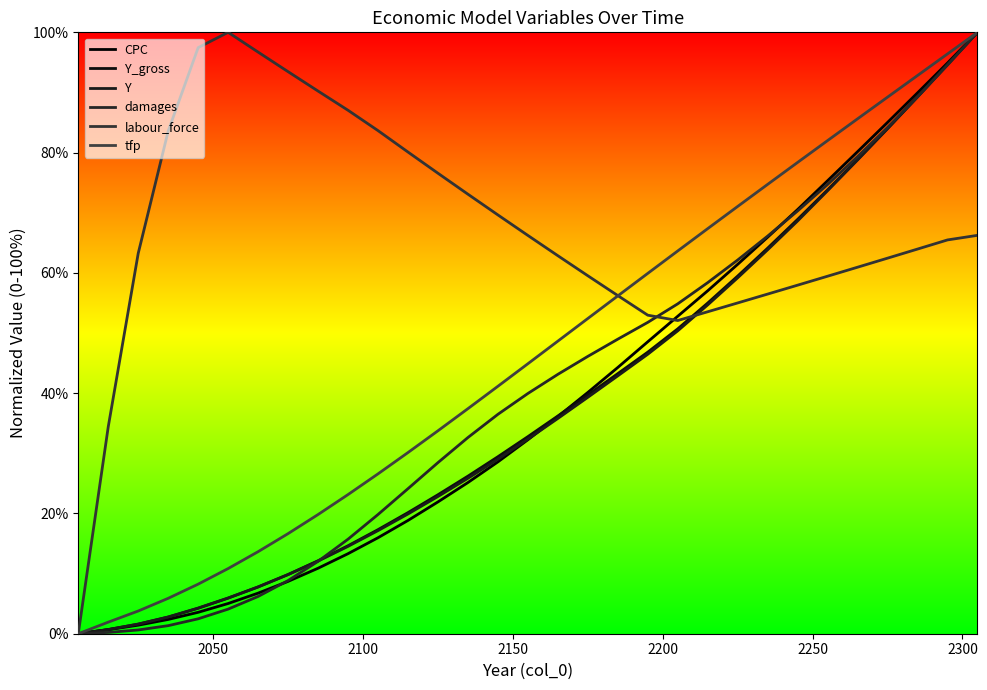

How many values in the Y_gross series are below 32?

15